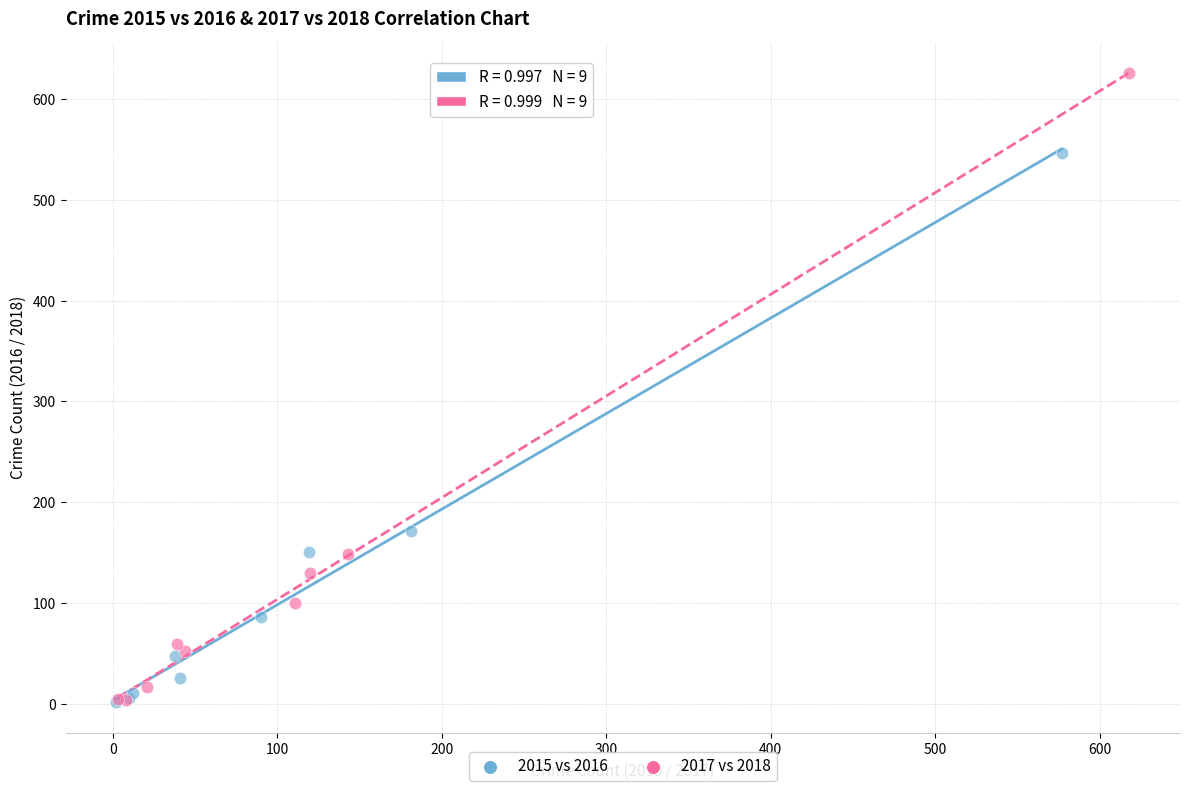

Which series reaches the maximum Y coordinate?

2017 vs 2018